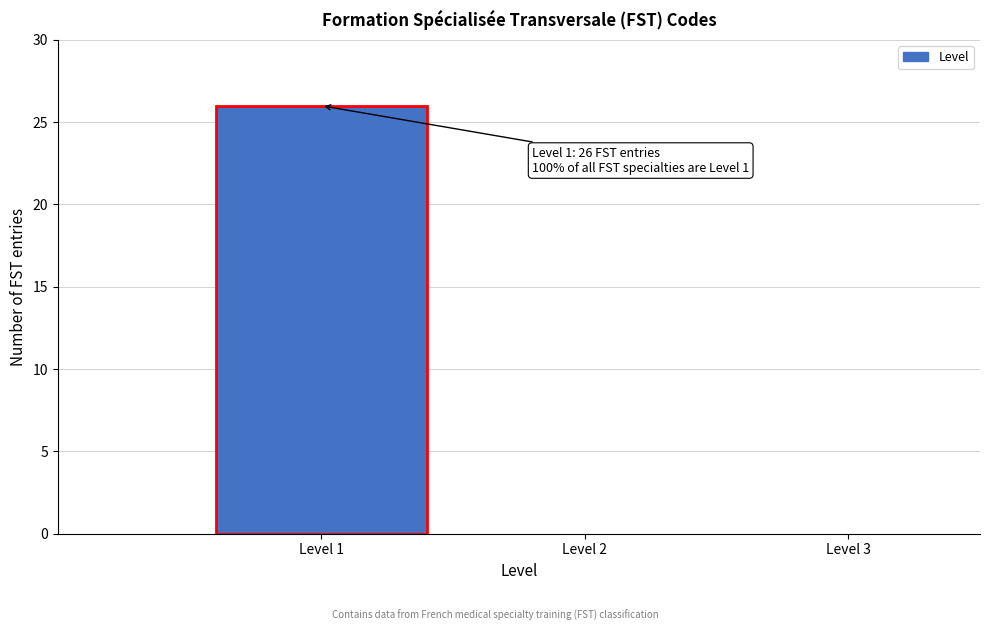

Which range on the x-axis has the tallest bar?

0.5 to 1.5